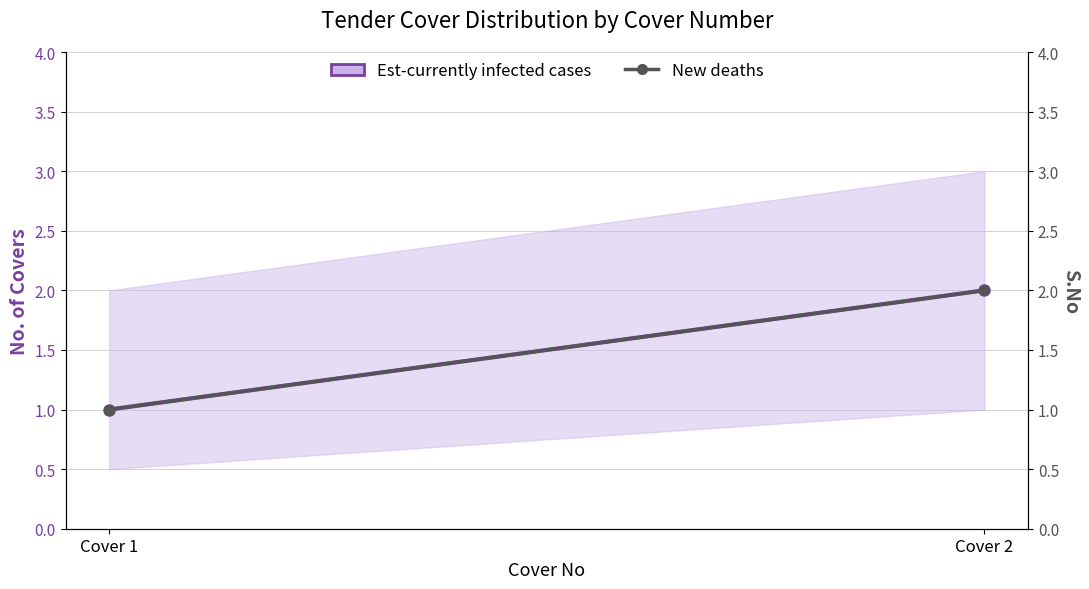

At how many categories does at least one series exceed 1?

1